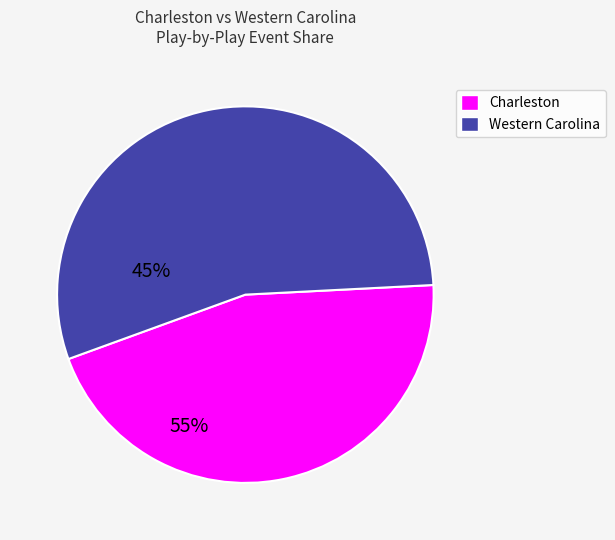

Does any single category account for the majority?

Yes